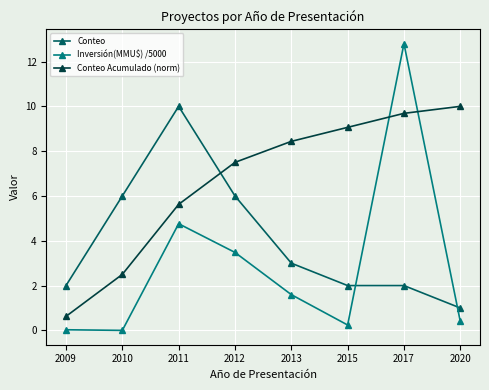

How many intersections are there between Inversión(MMU$) /5000 and Conteo?

2